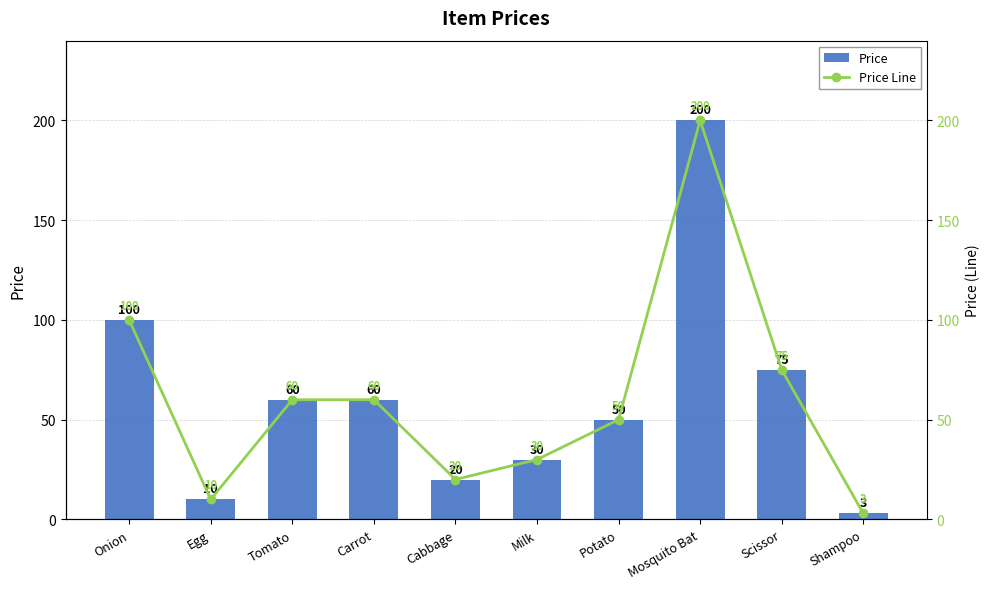

What is the label of the 9th bar from the left?

Scissor